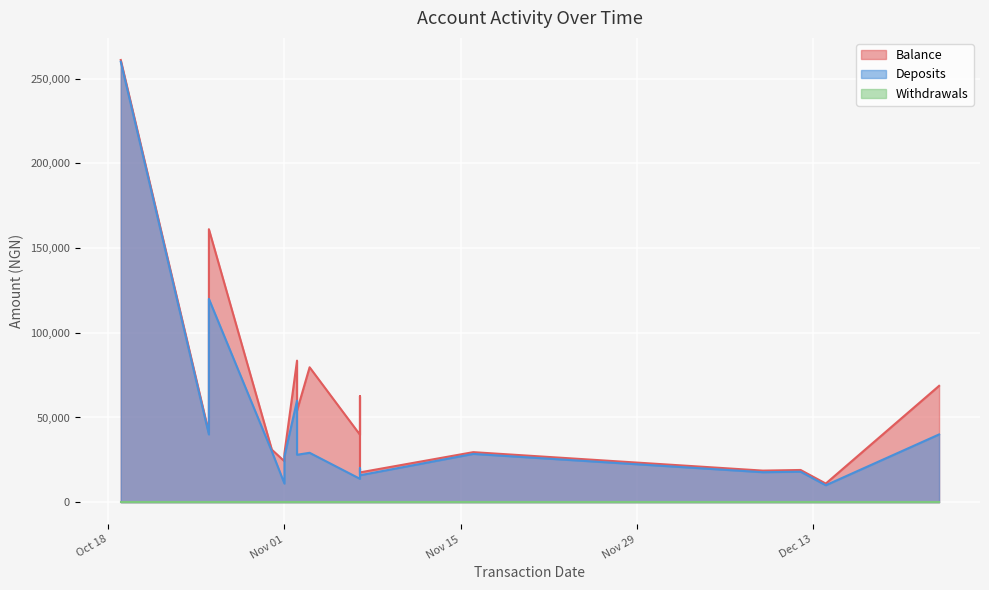

Where is Deposits nearest to the value 135000?

2022-10-26